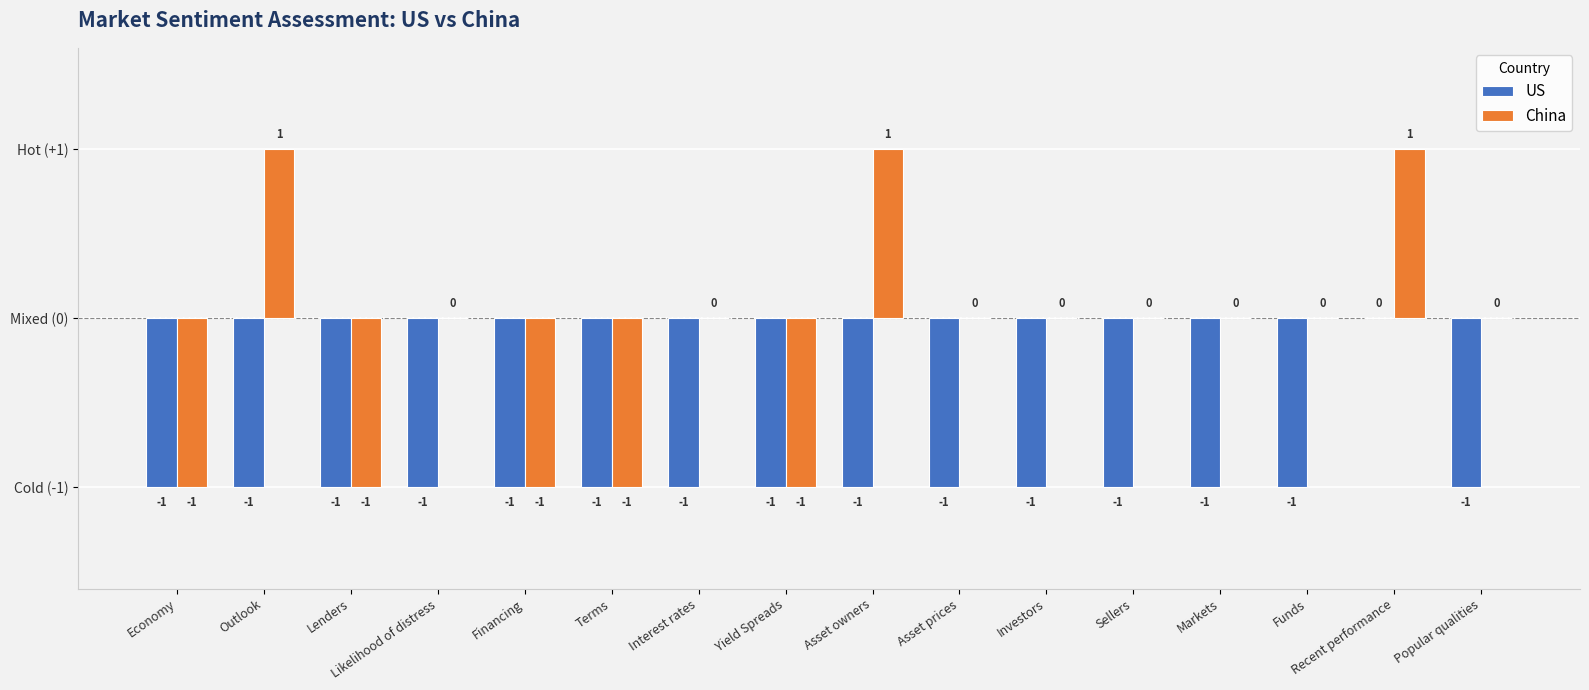

Are the bars grouped side by side (vs. stacked)?

Yes